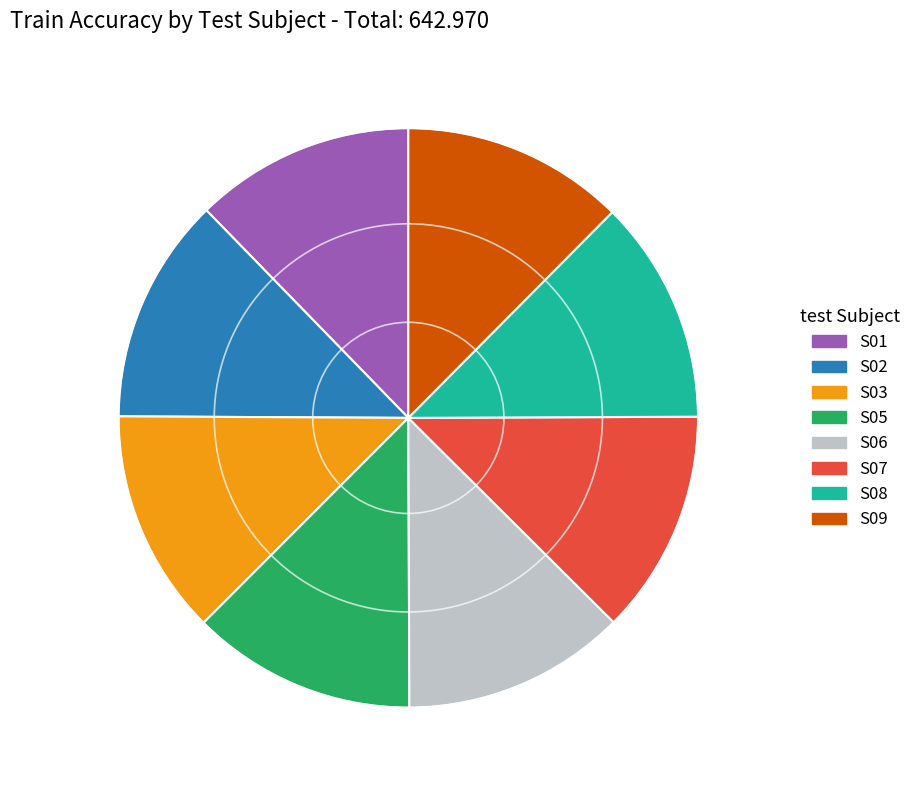

Approximately how many times larger is the value at S08 compared to S05?

1.0